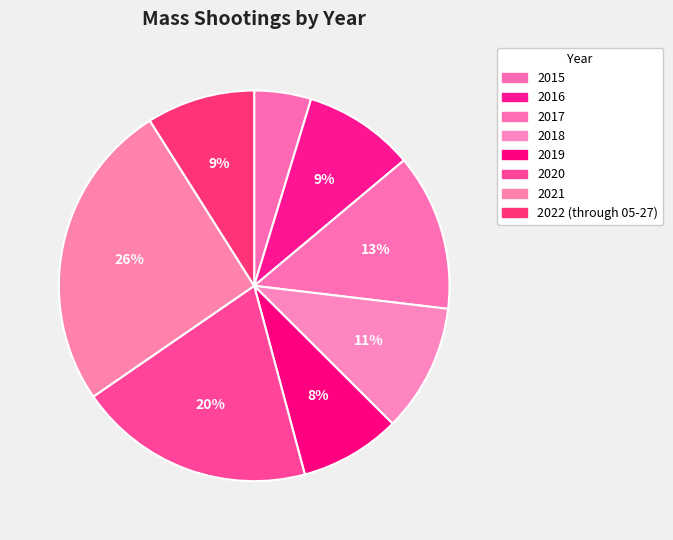

Rank the categories by value from highest to lowest.

2021, 2020, 2017, 2018, 2016, 2022 (through 05-27), 2019, 2015